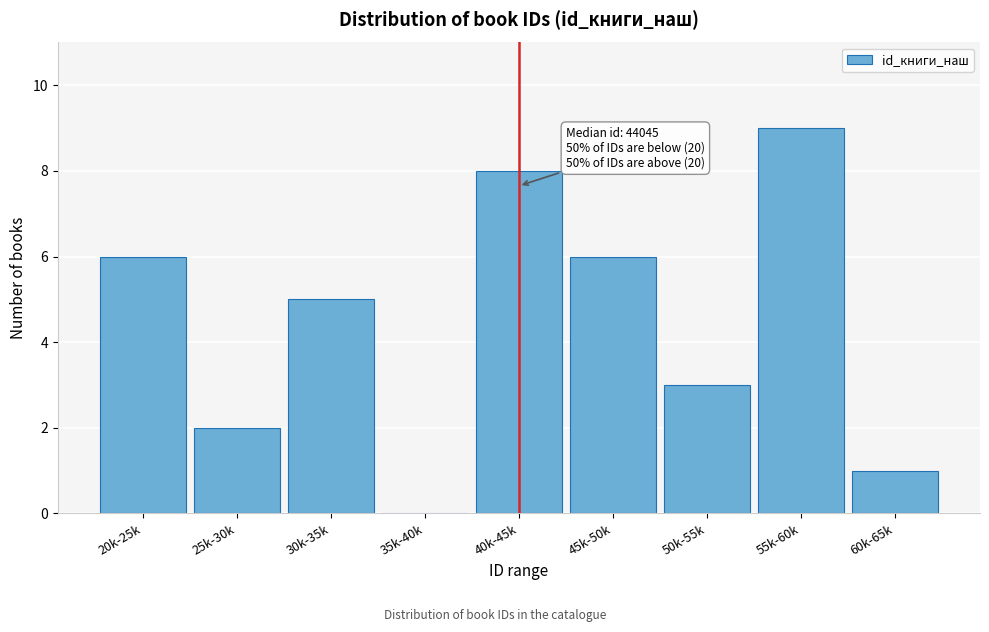

Reading left to right, extract all data points from this chart.

20k-25k=6	25k-30k=2	30k-35k=5	35k-40k=0	40k-45k=8	45k-50k=6	50k-55k=3	55k-60k=9	60k-65k=1